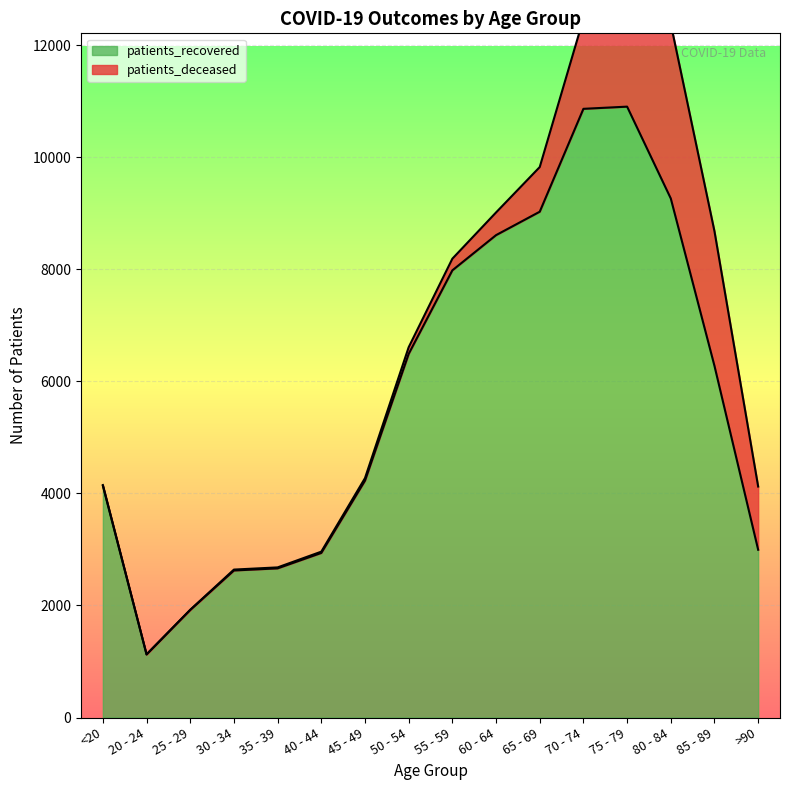

Reading right to left, extract all data points from this chart.

>90=2994	85 - 89=6274	80 - 84=9262	75 - 79=10901	70 - 74=10862	65 - 69=9026	60 - 64=8608	55 - 59=7980	50 - 54=6489	45 - 49=4227	40 - 44=2937	35 - 39=2662	30 - 34=2624	25 - 29=1920	20 - 24=1125	<20=4134